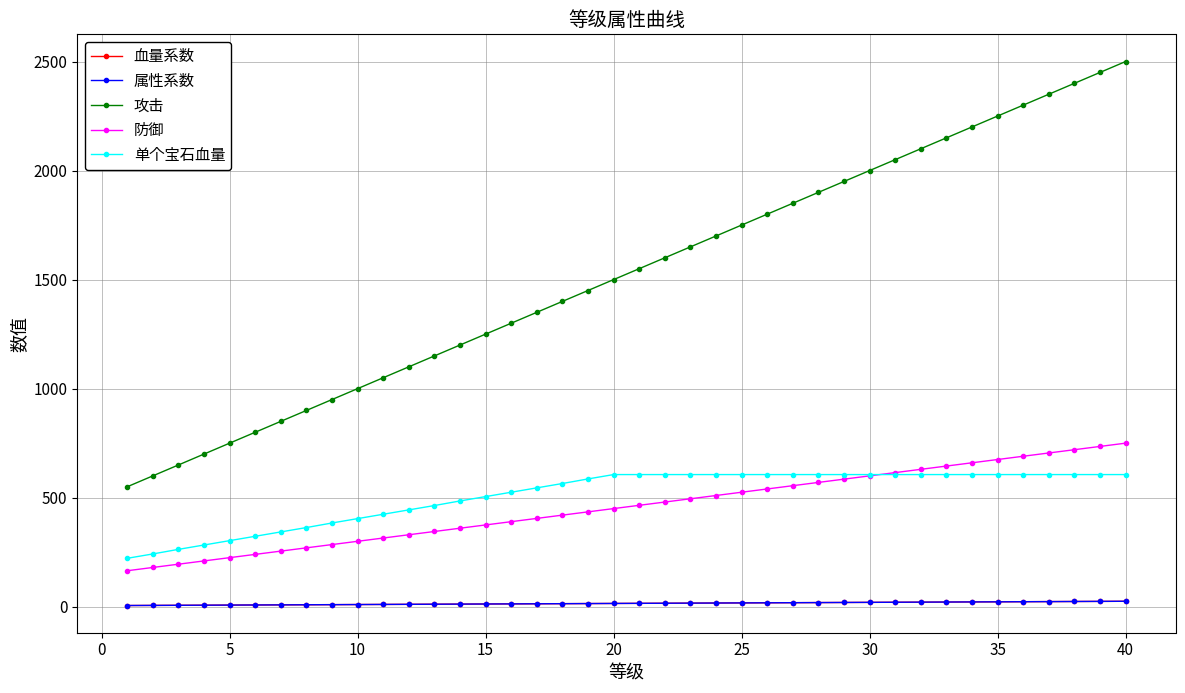

Count the number of categories in the chart.

40